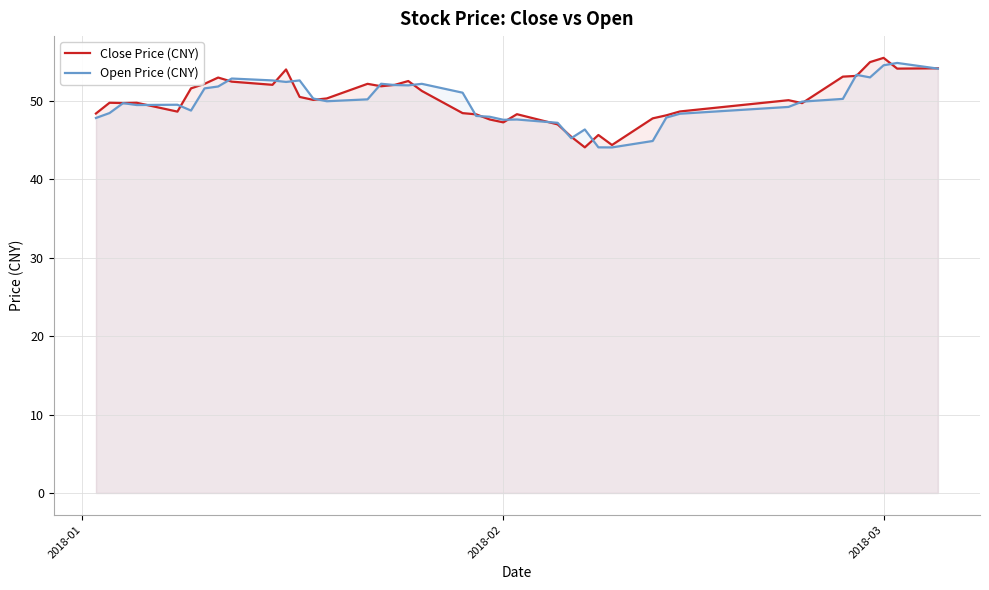

The value of Open Price (CNY) at 2018-03 is 54.5. True or false?

True